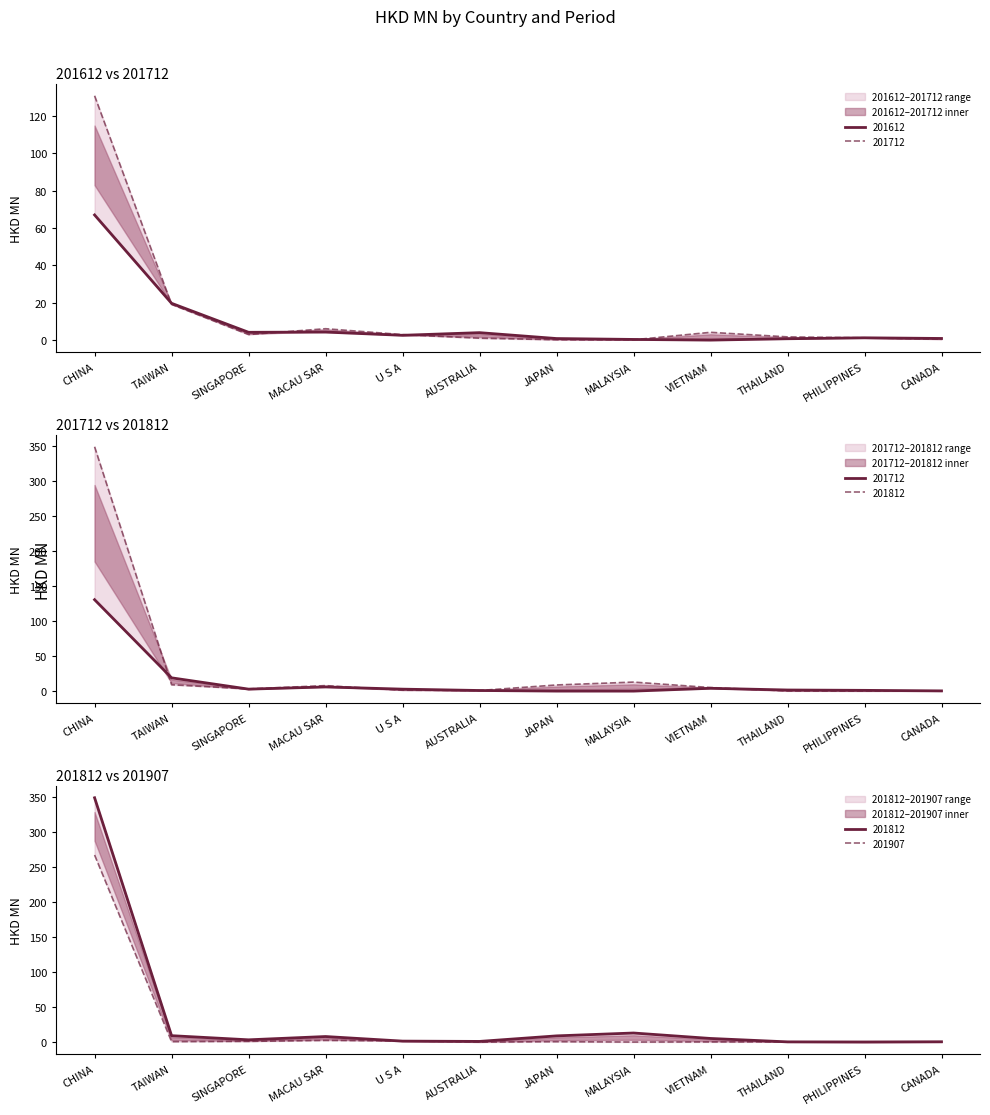

Is it true that 201812 equals 5.3 at JAPAN?

False